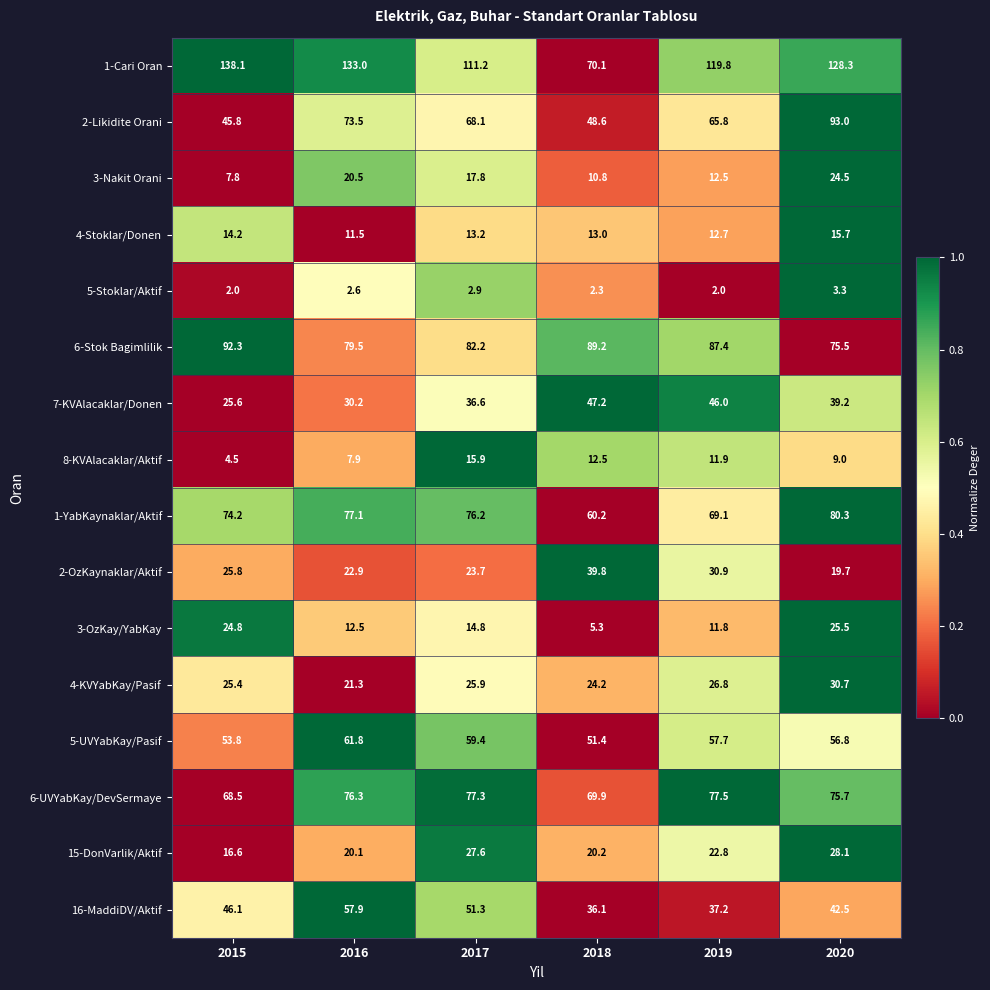

True or false: 1-Cari Oran has a value of 201.1 at 2019.

False